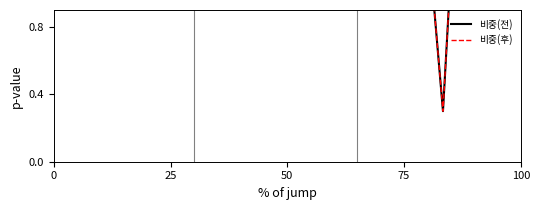

Does the chart have visible grid lines?

No